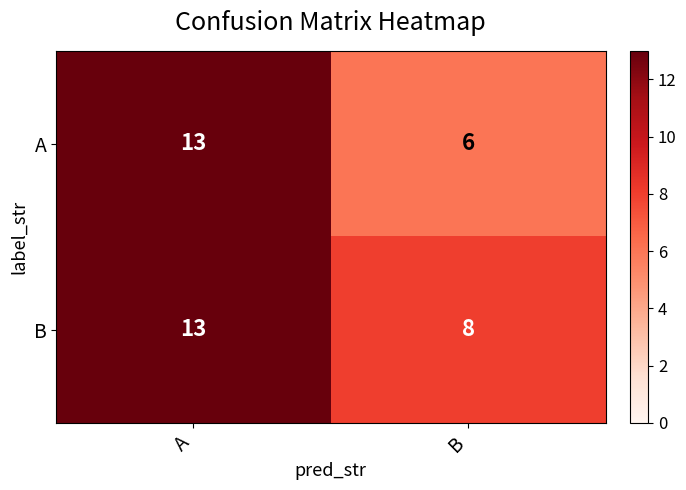

Which series changed the most between A and B?

A